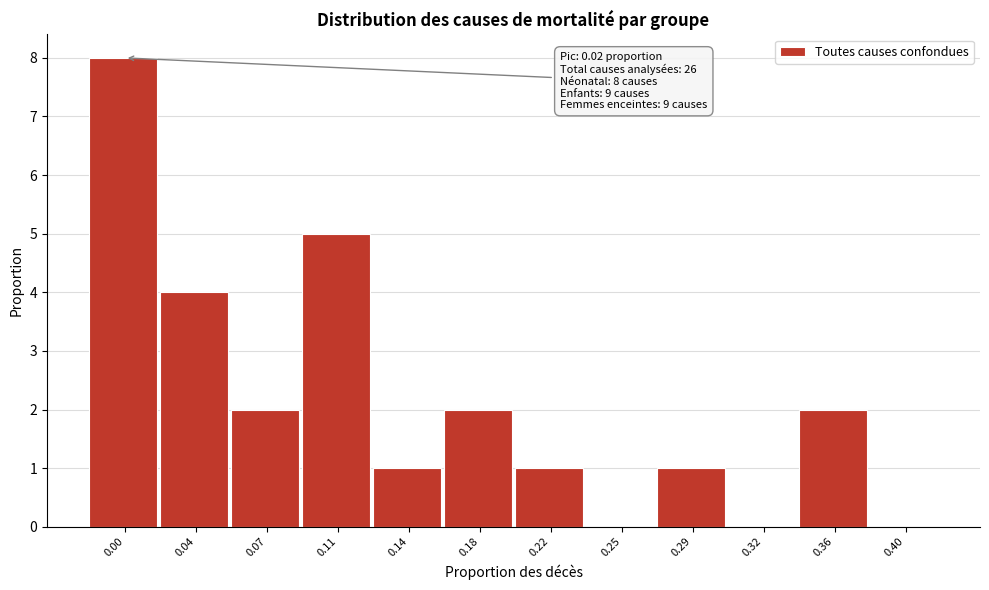

Reading right to left, extract all data points from this chart.

0.40=0	0.36=2	0.32=0	0.29=1	0.25=0	0.22=1	0.18=2	0.14=1	0.11=5	0.07=2	0.04=4	0.00=8